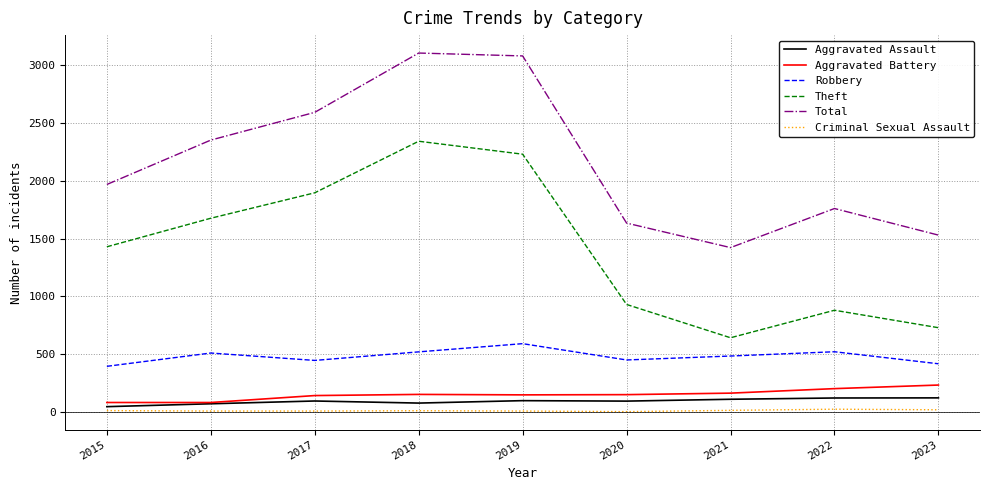

How many lines are shown in the chart?

6